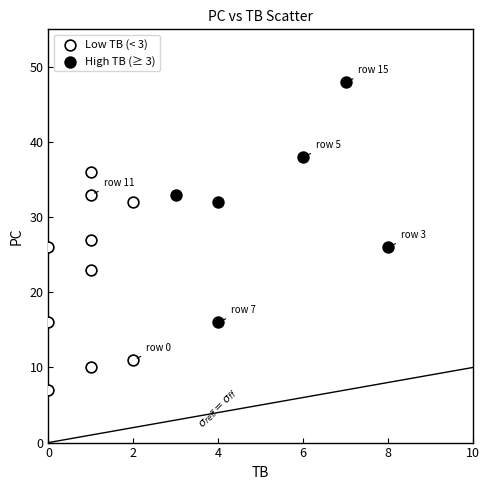

Which series has the largest Y range (max minus min)?

High TB (≥ 3)